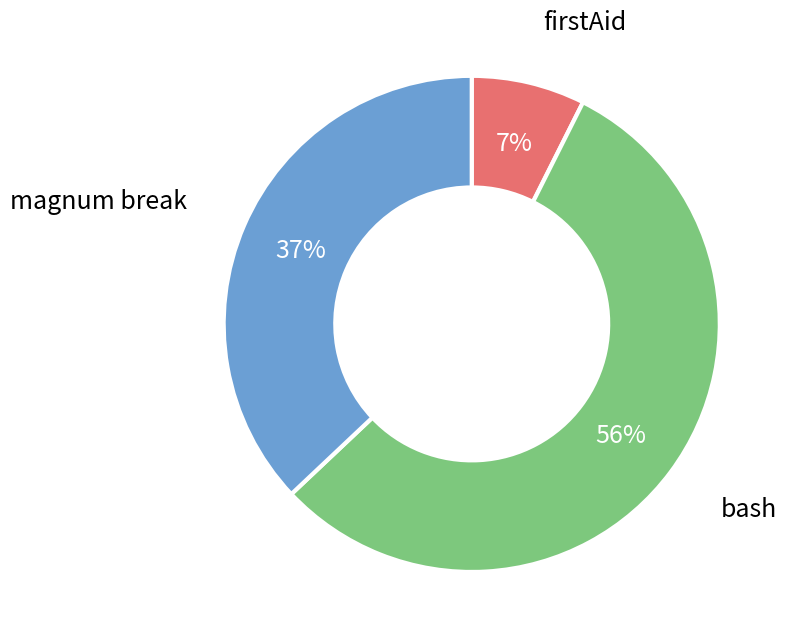

Count the number of slices in the pie.

3